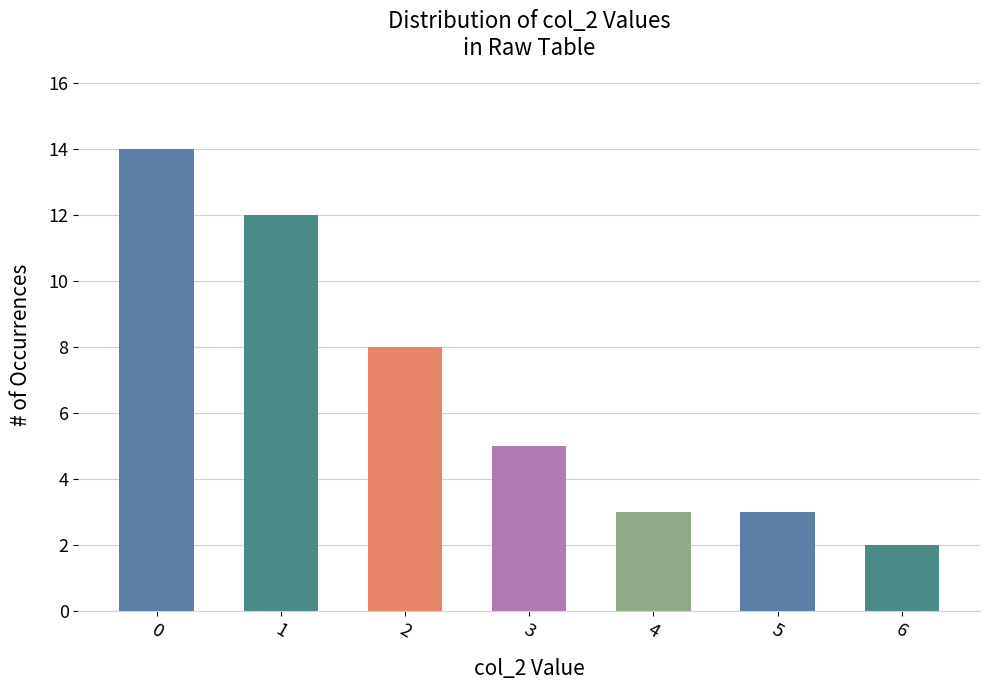

What is the sum of all values?

47